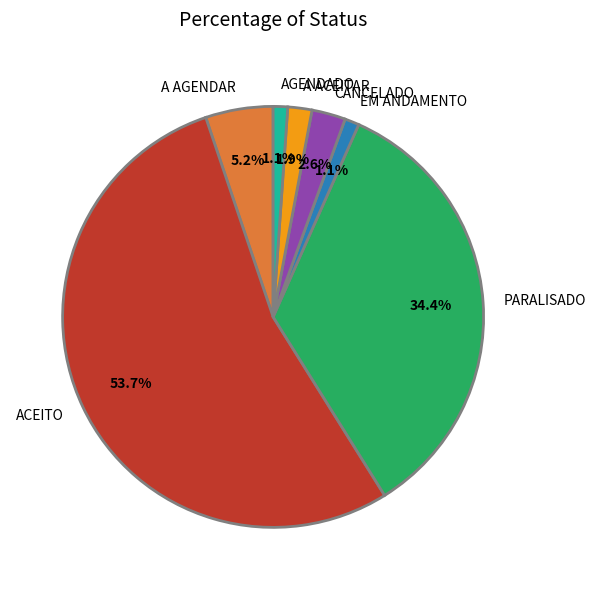

Is there a majority slice in this chart?

Yes